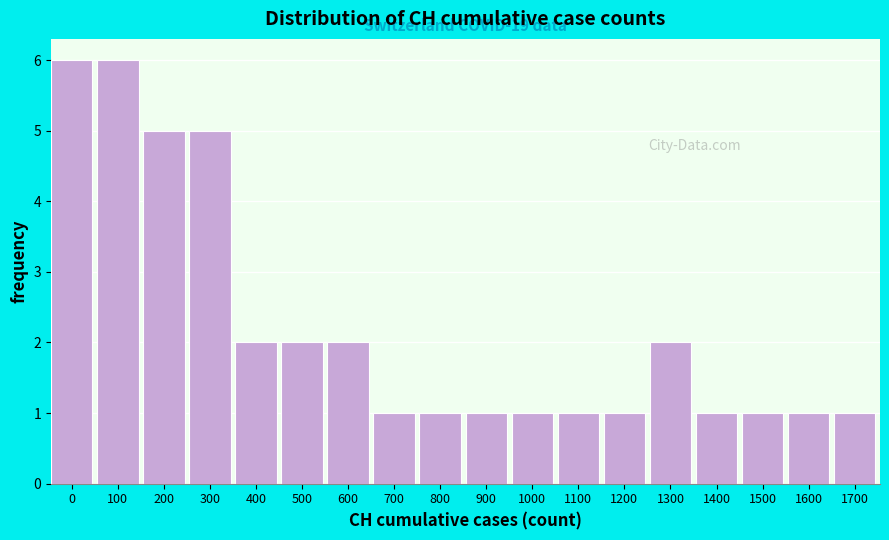

Reading right to left, extract all data points from this chart.

1	1	1	1	2	1	1	1	1	1	1	2	2	2	5	5	6	6